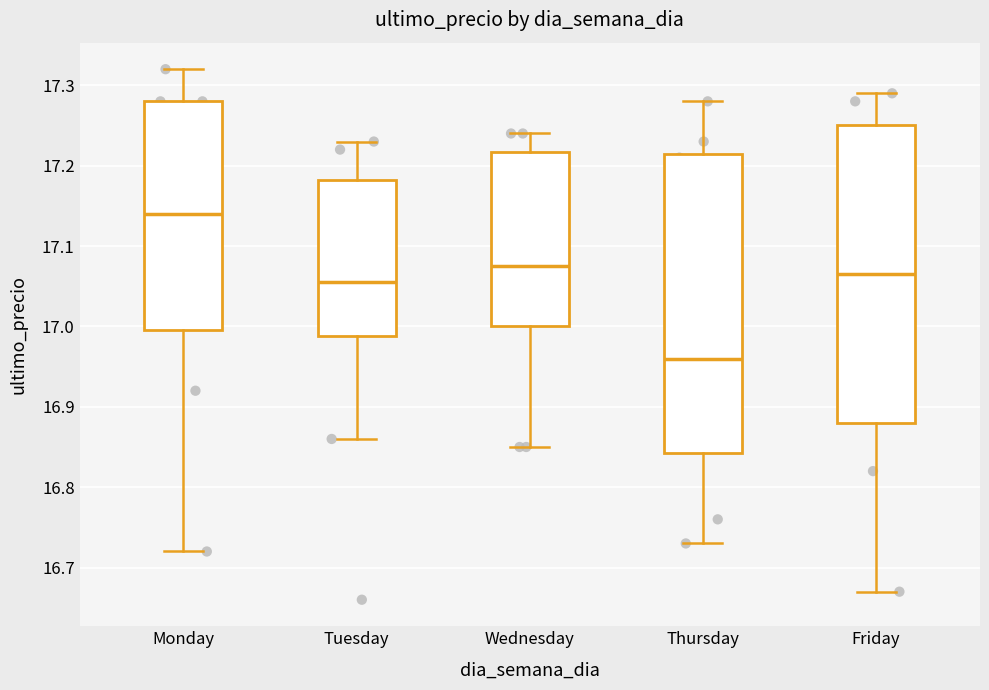

Reading left to right, read every box against the y-axis: the position of its median line, the range the box covers, and the ends of its whiskers. The values are not printed on the chart, so give them approximately, as read against the axis.

Monday: median 17.14, box 17.00 to 17.28, whiskers 16.72 to 17.32
Tuesday: median 17.06, box 16.99 to 17.18, whiskers 16.86 to 17.23
Wednesday: median 17.08, box 17.00 to 17.22, whiskers 16.85 to 17.24
Thursday: median 16.96, box 16.84 to 17.22, whiskers 16.73 to 17.28
Friday: median 17.07, box 16.88 to 17.25, whiskers 16.67 to 17.29